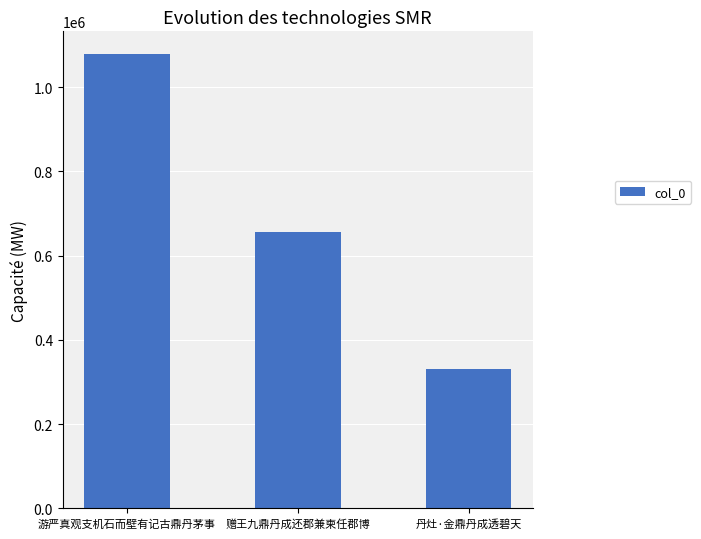

Rank the categories by value from highest to lowest.

游严真观支机石而壁有记古鼎丹茅事, 赠王九鼎丹成还郡兼柬任郡博, 丹灶·金鼎丹成透碧天